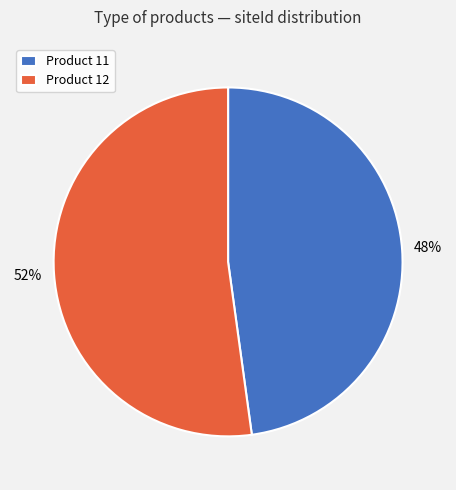

Do Product 12 and Product 11 together represent more than half of the pie?

Yes